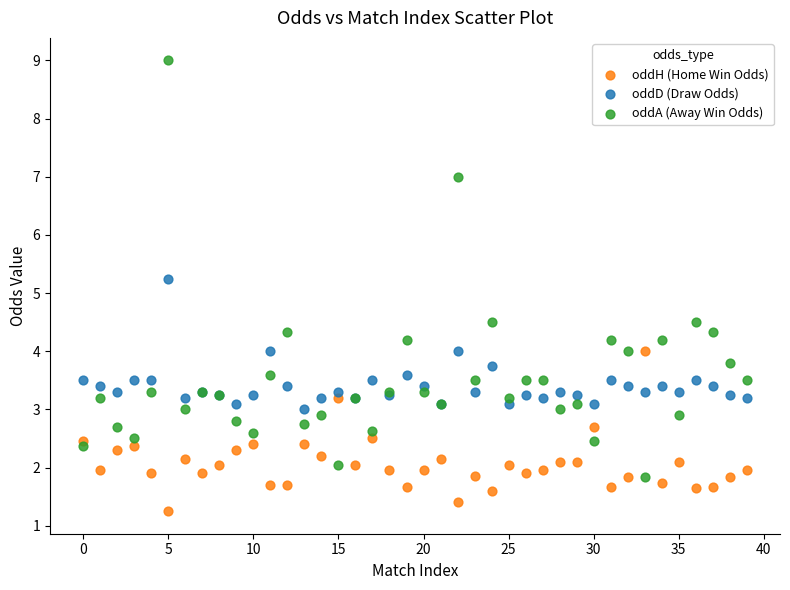

What are all the series names shown in the legend?

oddH (Home Win Odds), oddD (Draw Odds), oddA (Away Win Odds)